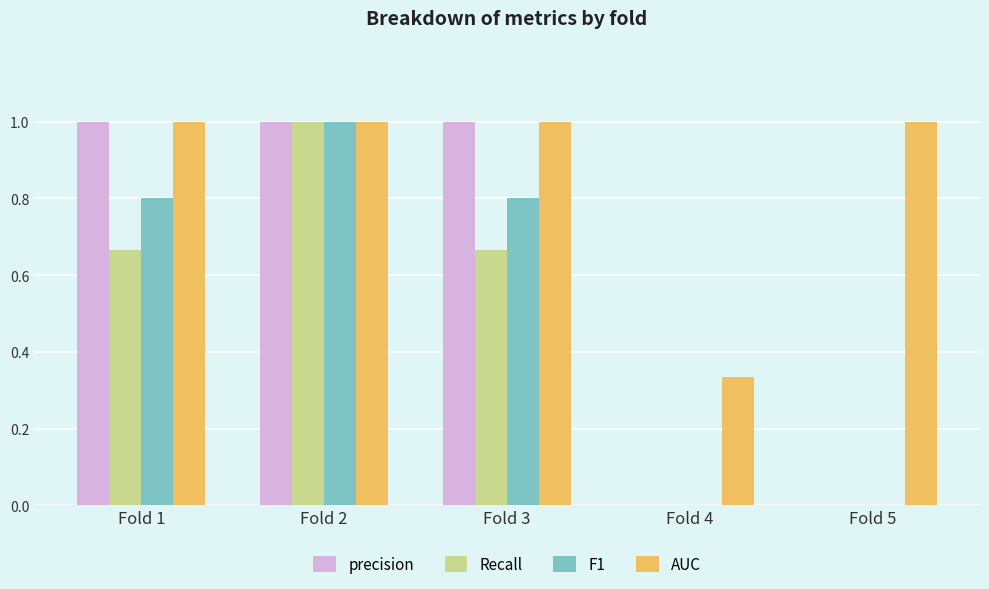

The Recall series shows 1.0 at Fold 2. True or false?

True